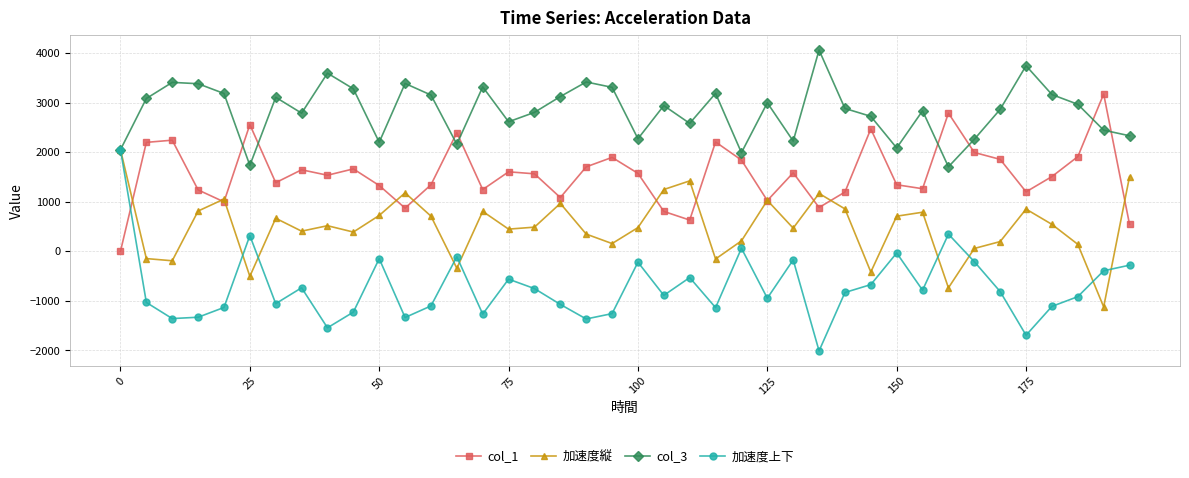

True or false: 加速度上下 has more than 2 points higher than both neighbors.

True